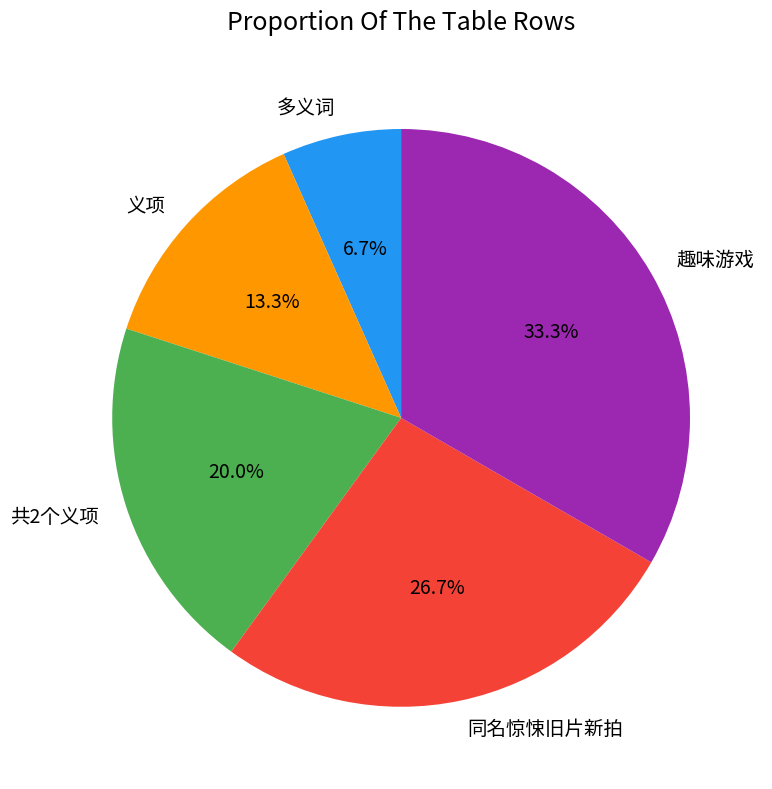

What portion of the pie excludes 同名惊悚旧片新拍?

73.3%